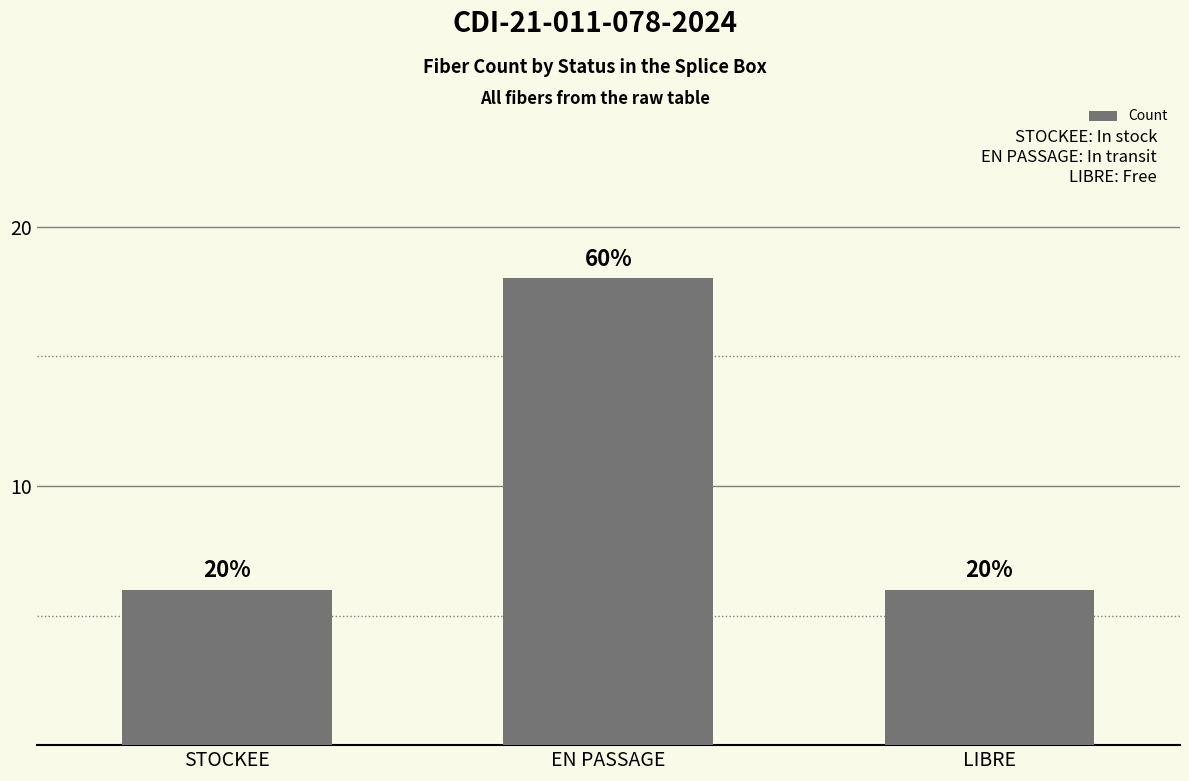

The chart shows a value of 18 at EN PASSAGE. True or false?

True